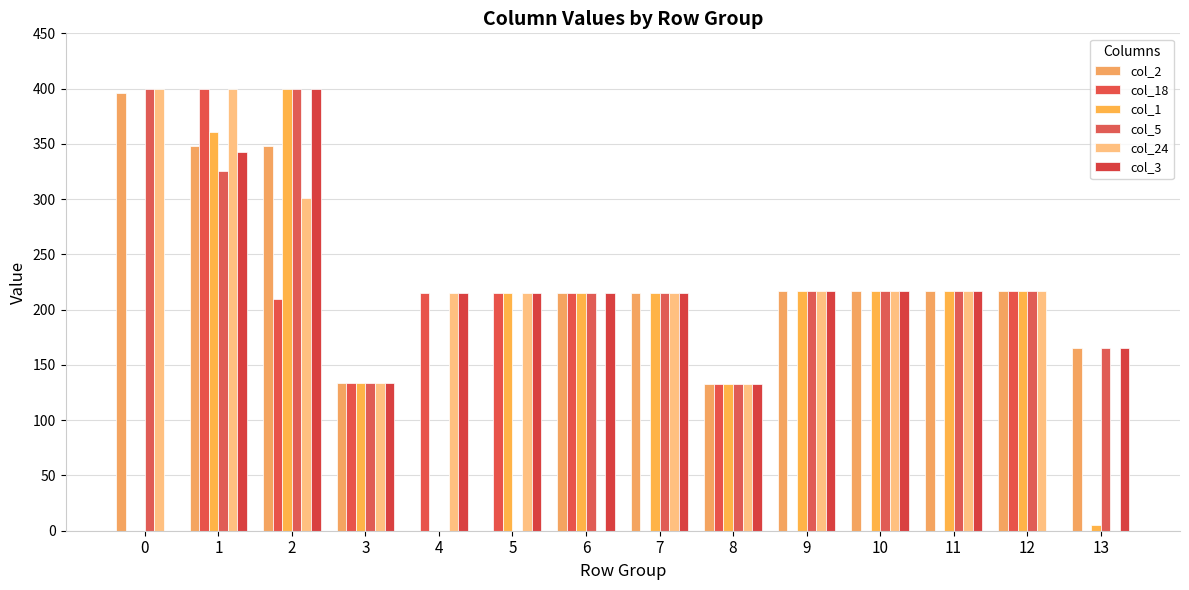

Are the bars horizontal?

No